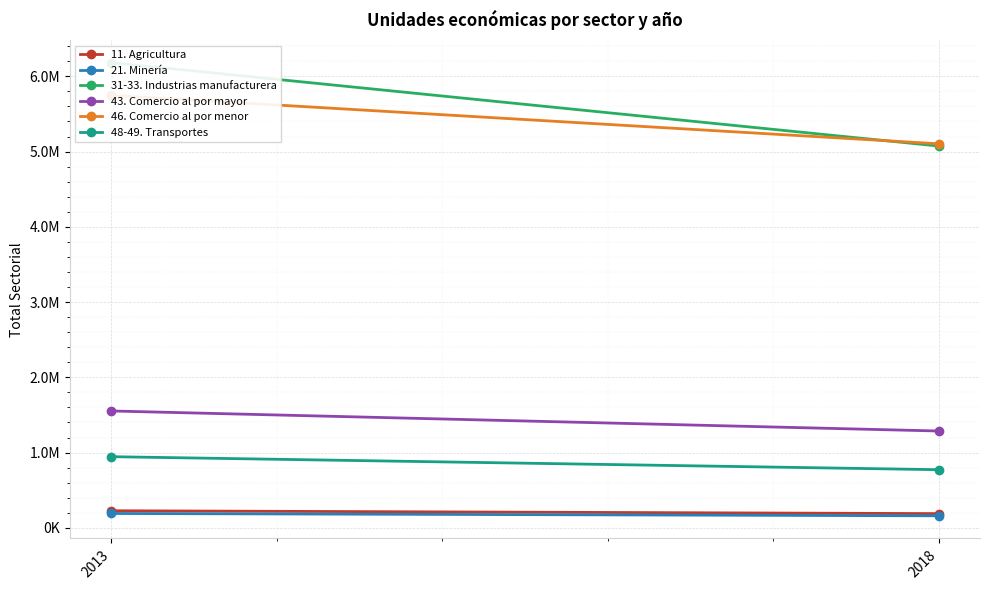

Where does the 48-49. Transportes series first go above 945108?

2013